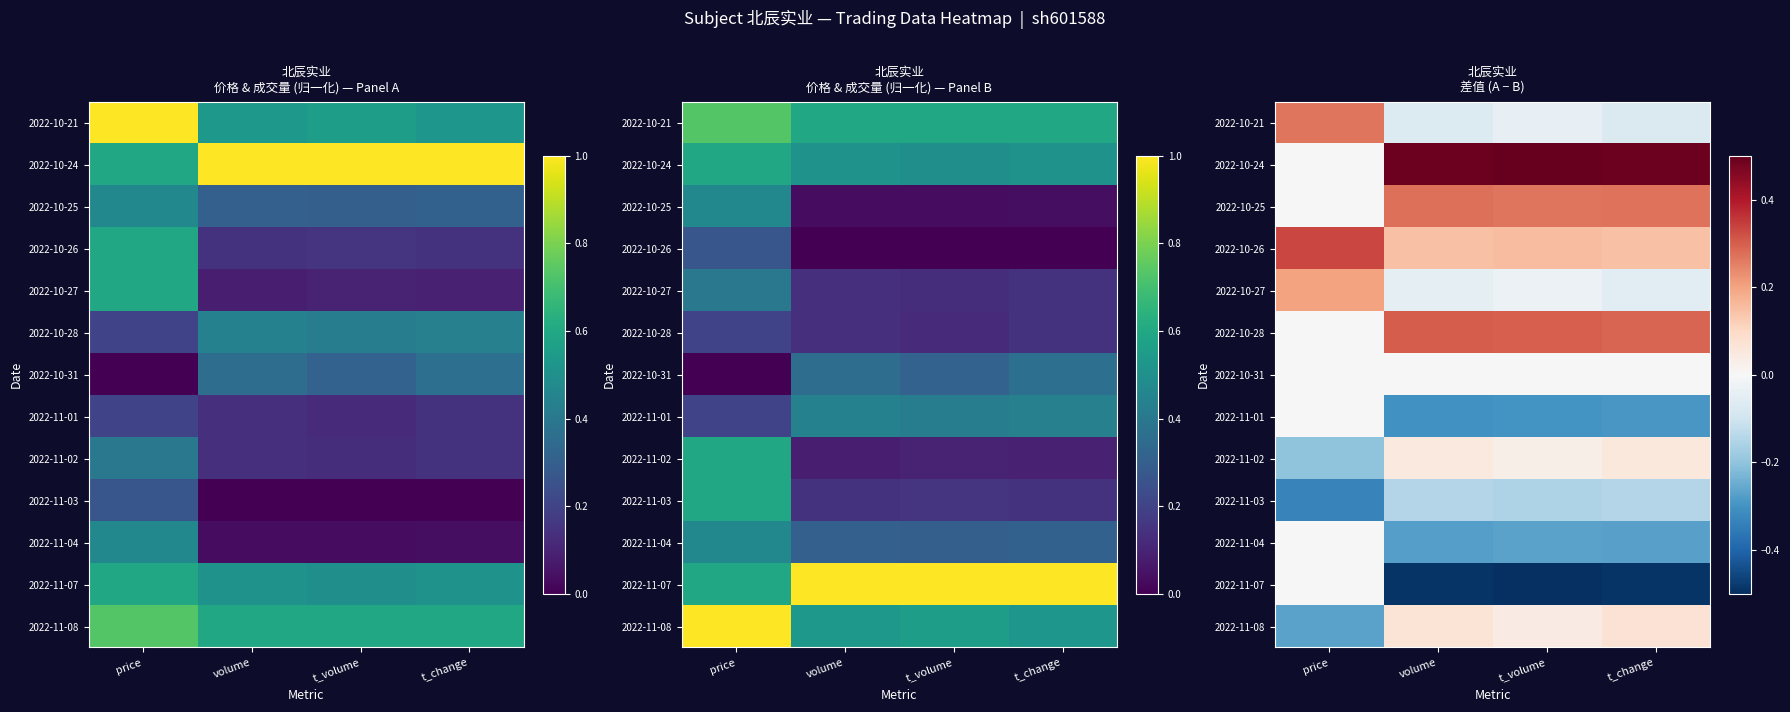

How many negative values does the 2022-10-27 series have?

3